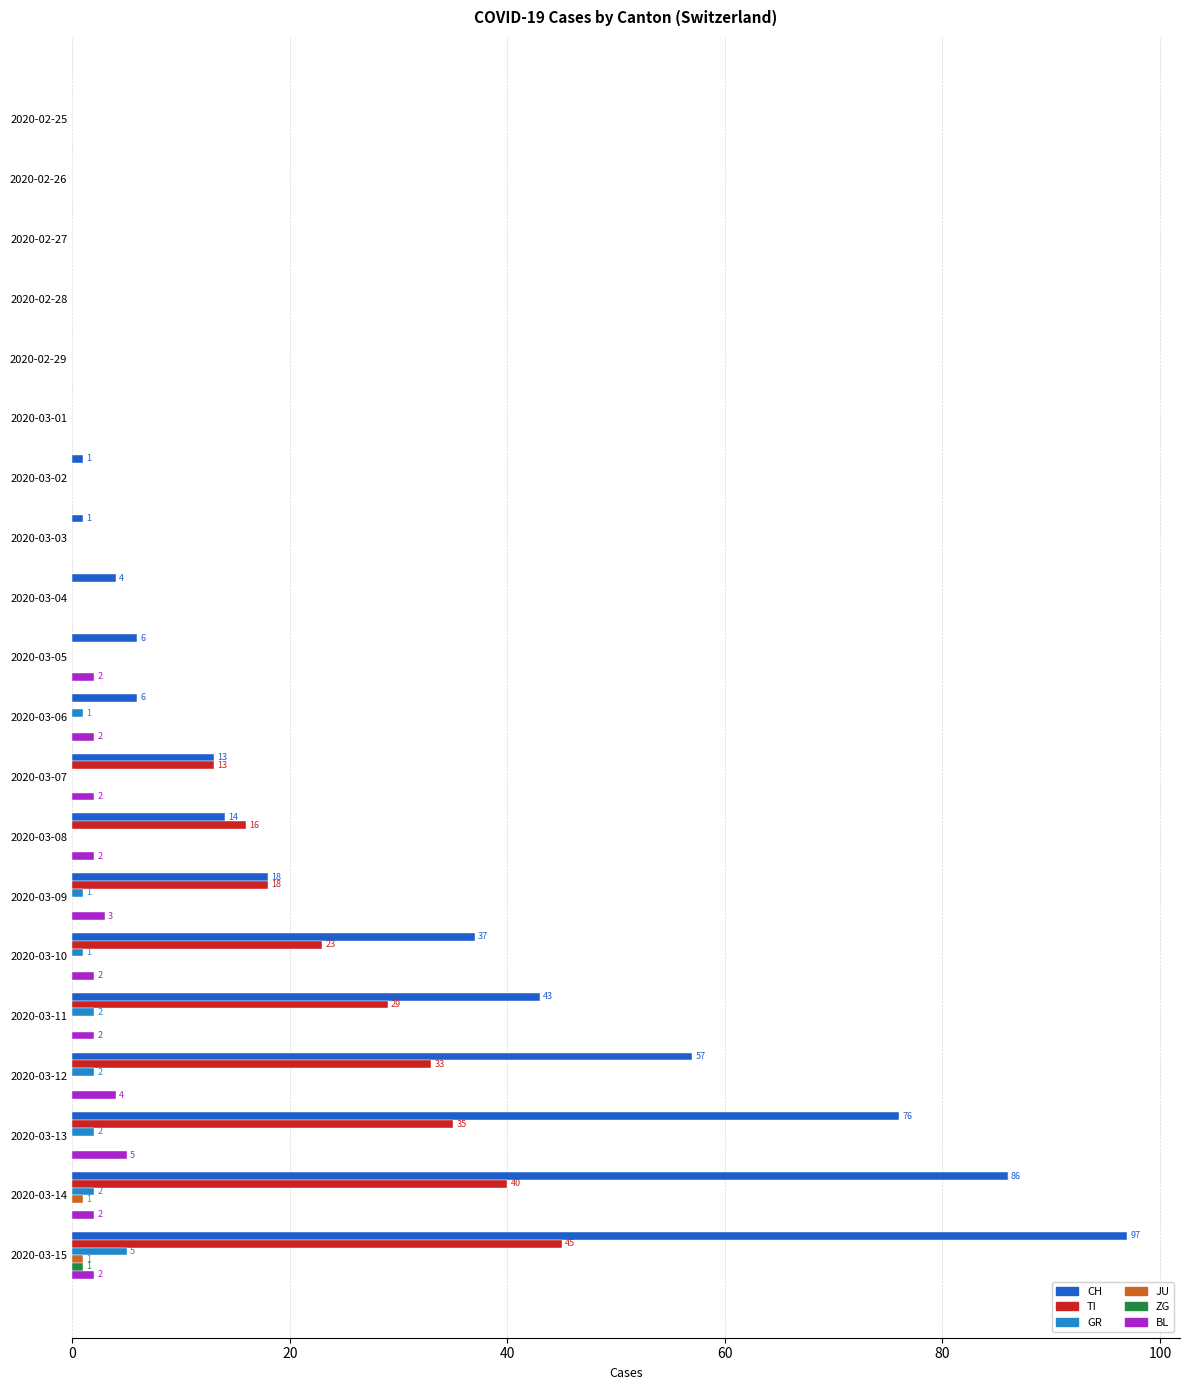

The value of GR at 2020-02-28 is 0. True or false?

True